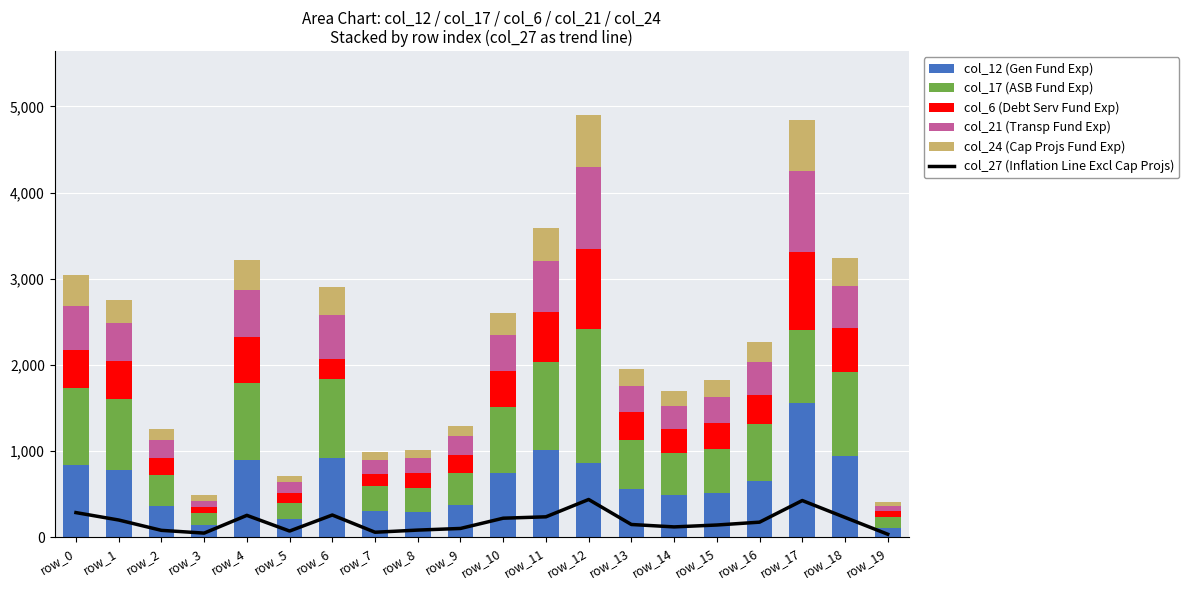

What is the lowest value of the col_21 (Transp Fund Exp) series?

65